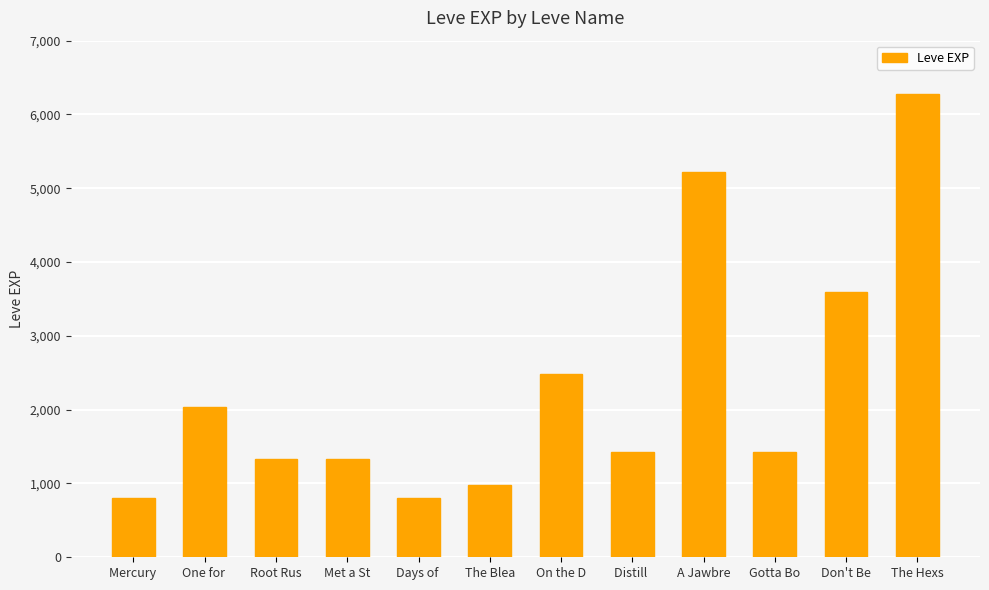

What is the difference between the maximum and minimum values?

5480